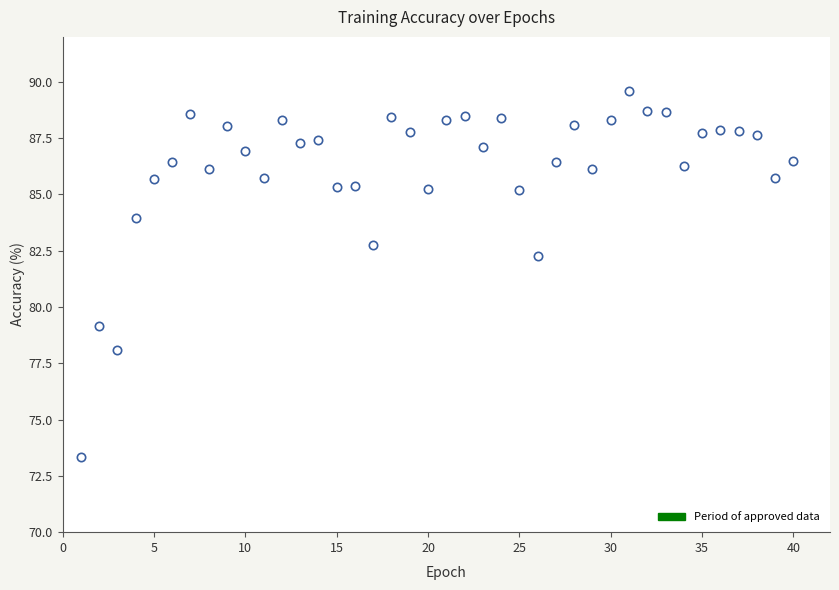

What is the range of X values (max minus min)?

39.0